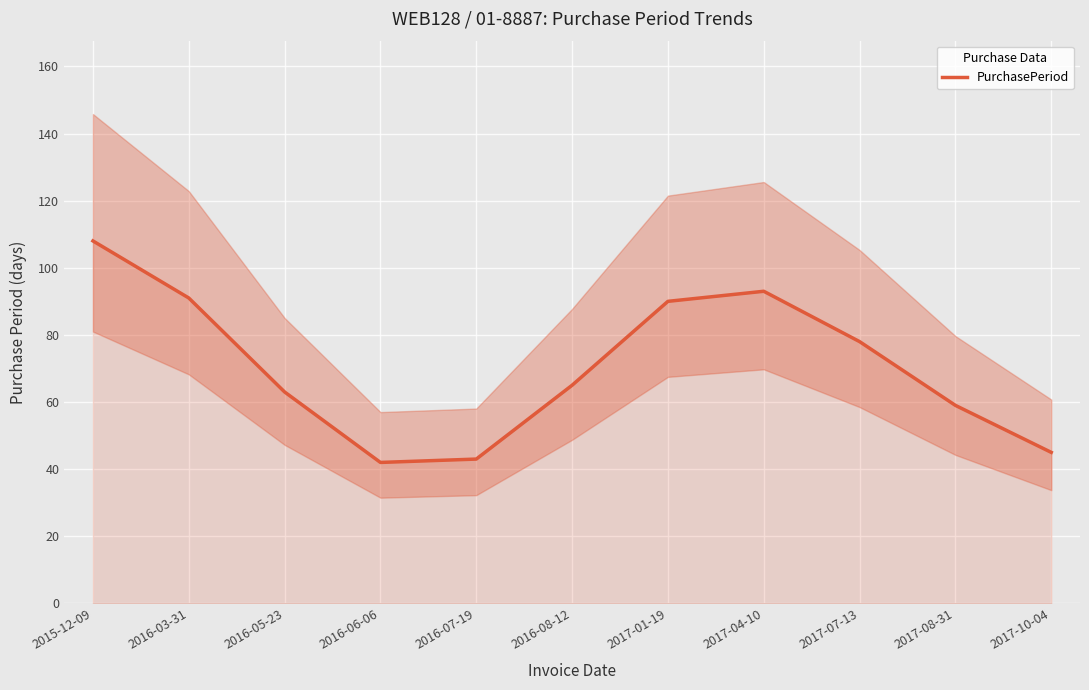

Reading left to right, transcribe all the data shown in this chart.

2015-12-09=108	2016-03-31=91	2016-05-23=63	2016-06-06=42	2016-07-19=43	2016-08-12=65	2017-01-19=90	2017-04-10=93	2017-07-13=78	2017-08-31=59	2017-10-04=45